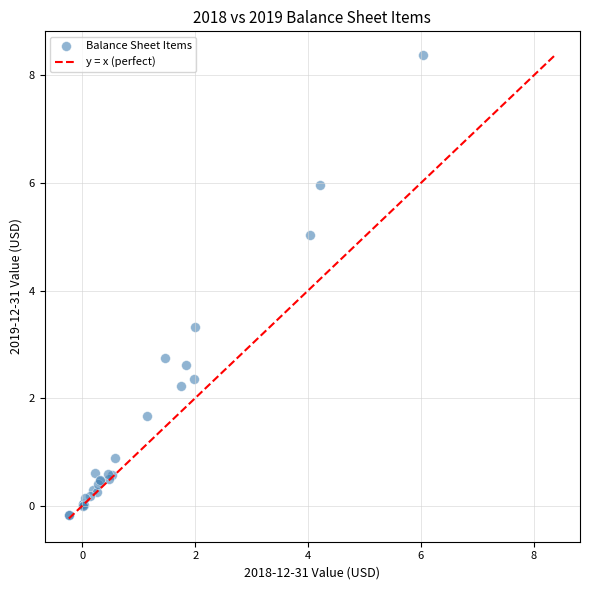

What Y value in the scatter plot is closest to 4?

3.3